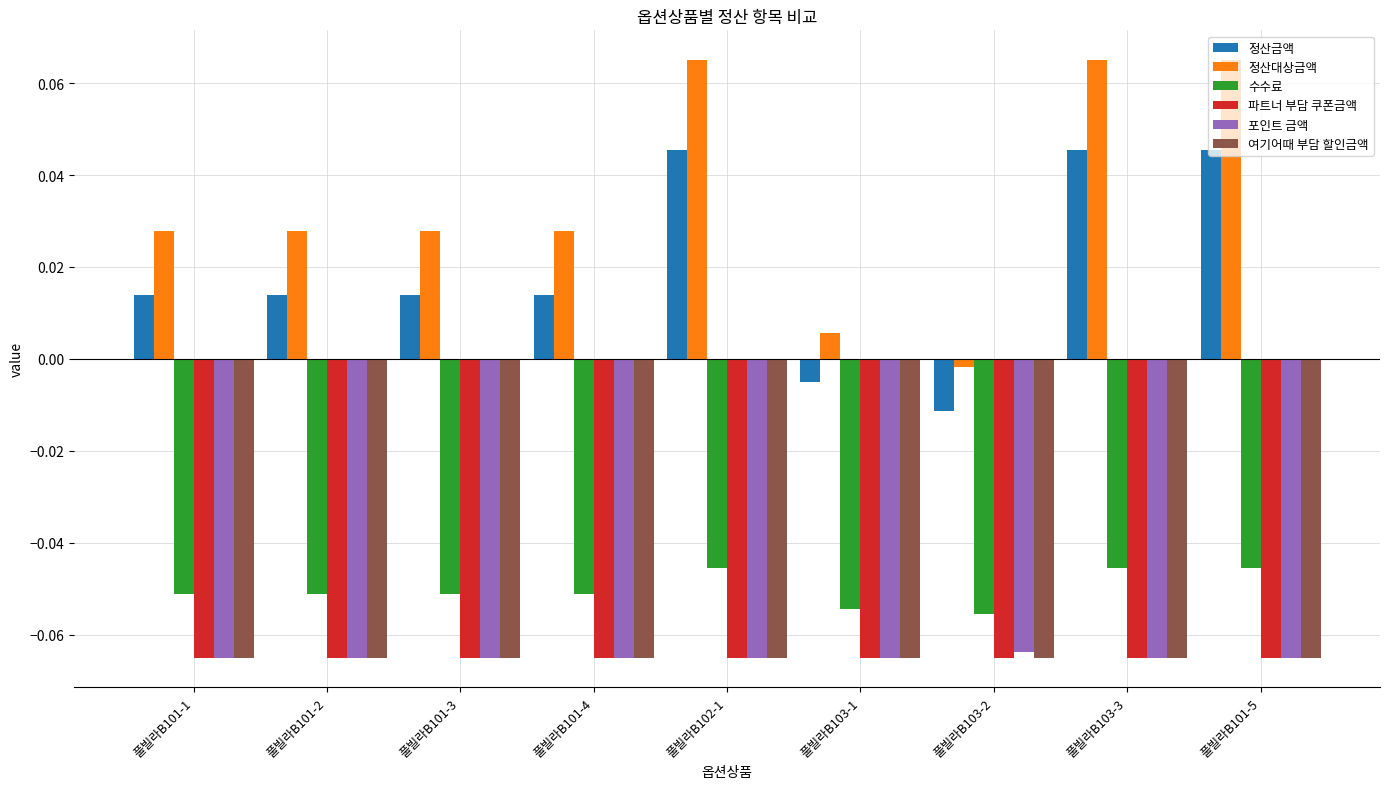

True or false: 수수료 has a value of -0.1 at 풀빌라B101-5.

False